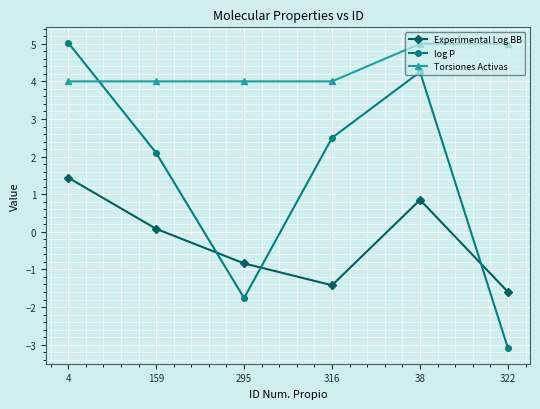

What are all the series names shown in the legend?

Experimental Log BB, log P, Torsiones Activas